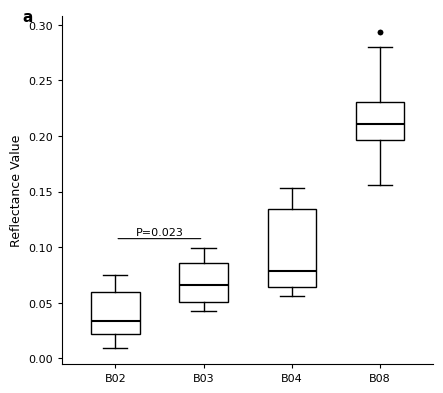

Which box is the tallest, from its lower edge to its upper edge?

B04